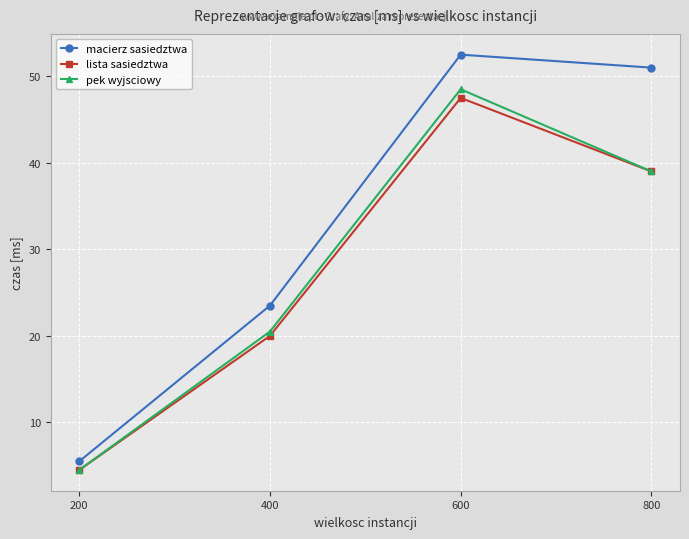

What is the difference between the maximum and minimum values in the macierz sasiedztwa series?

47.0